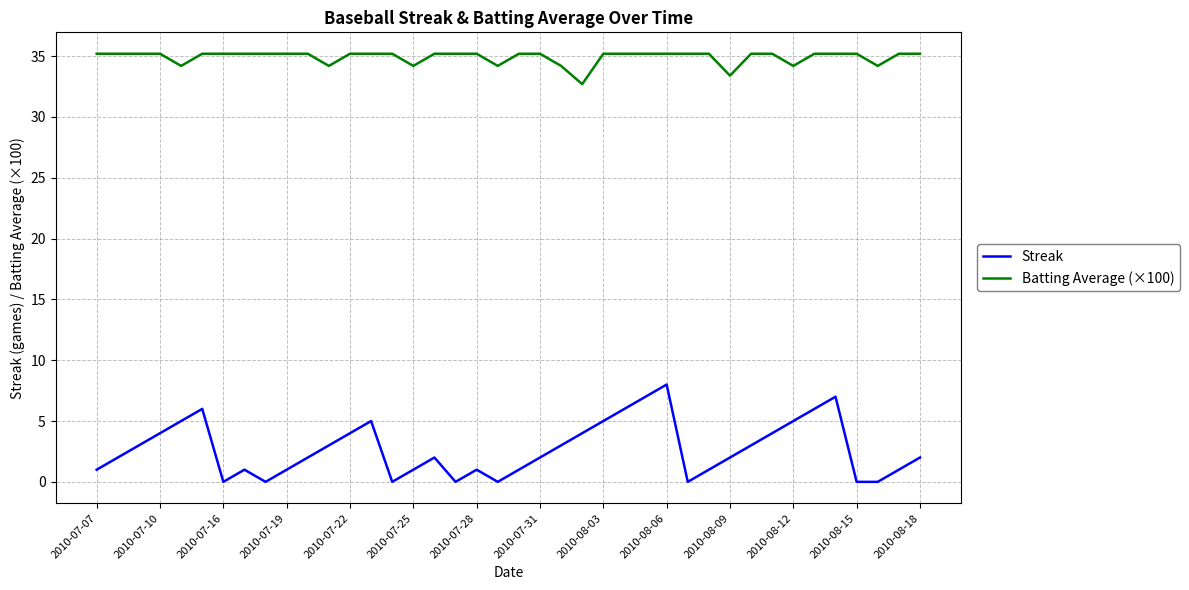

Which series has the widest spread of values?

Streak